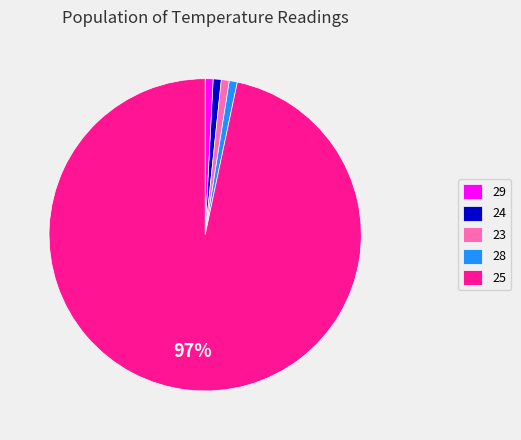

Which slice is the largest?

25